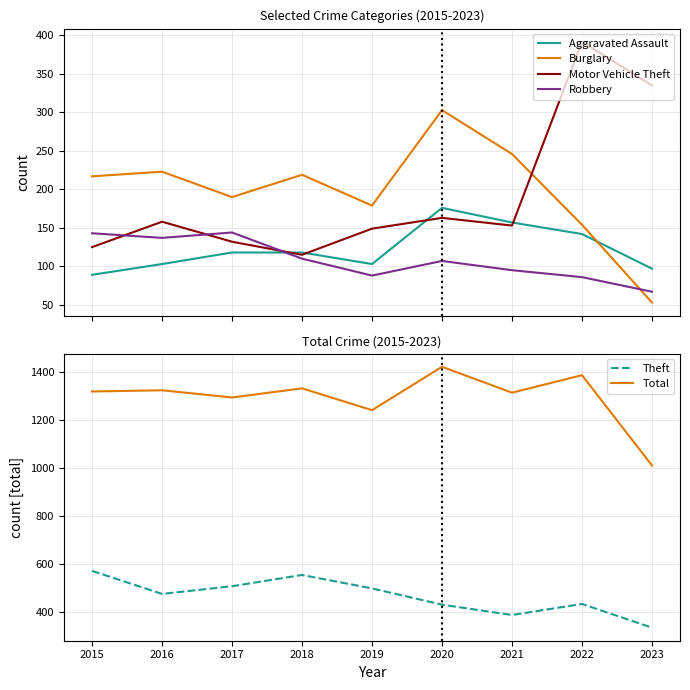

Does the chart display data point markers on the line(s)?

No